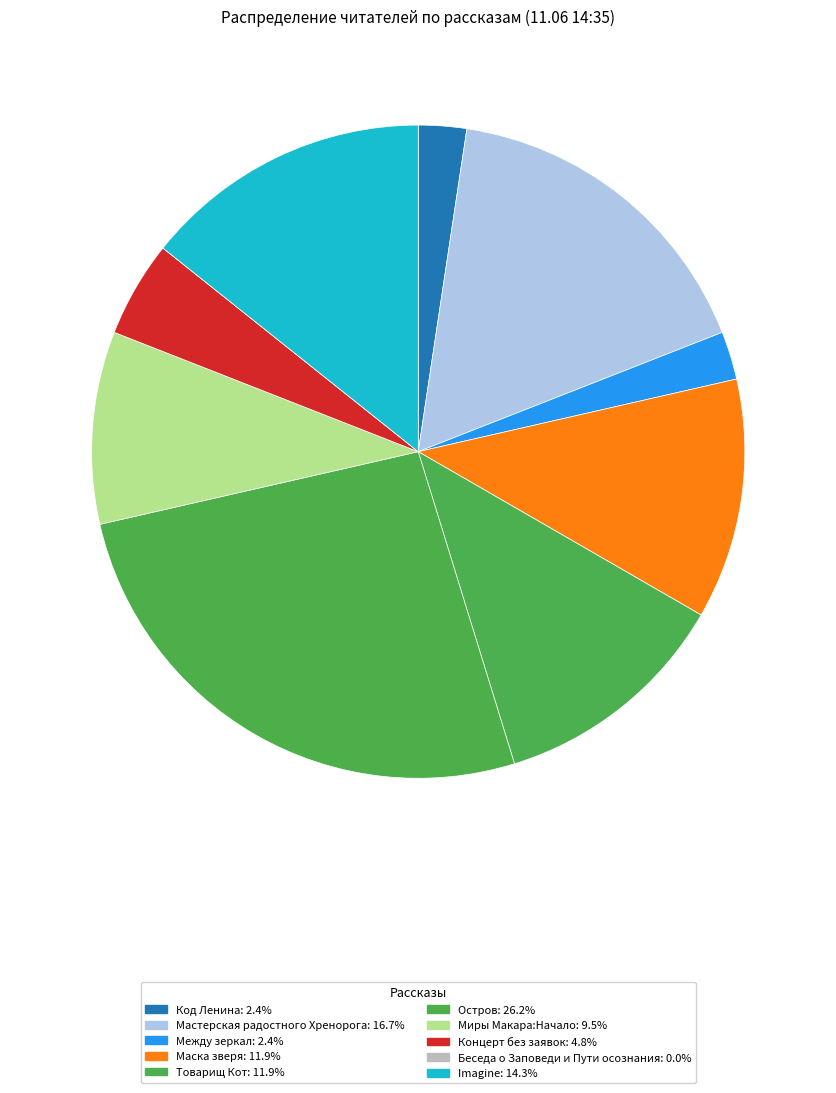

Does any single category account for the majority?

No